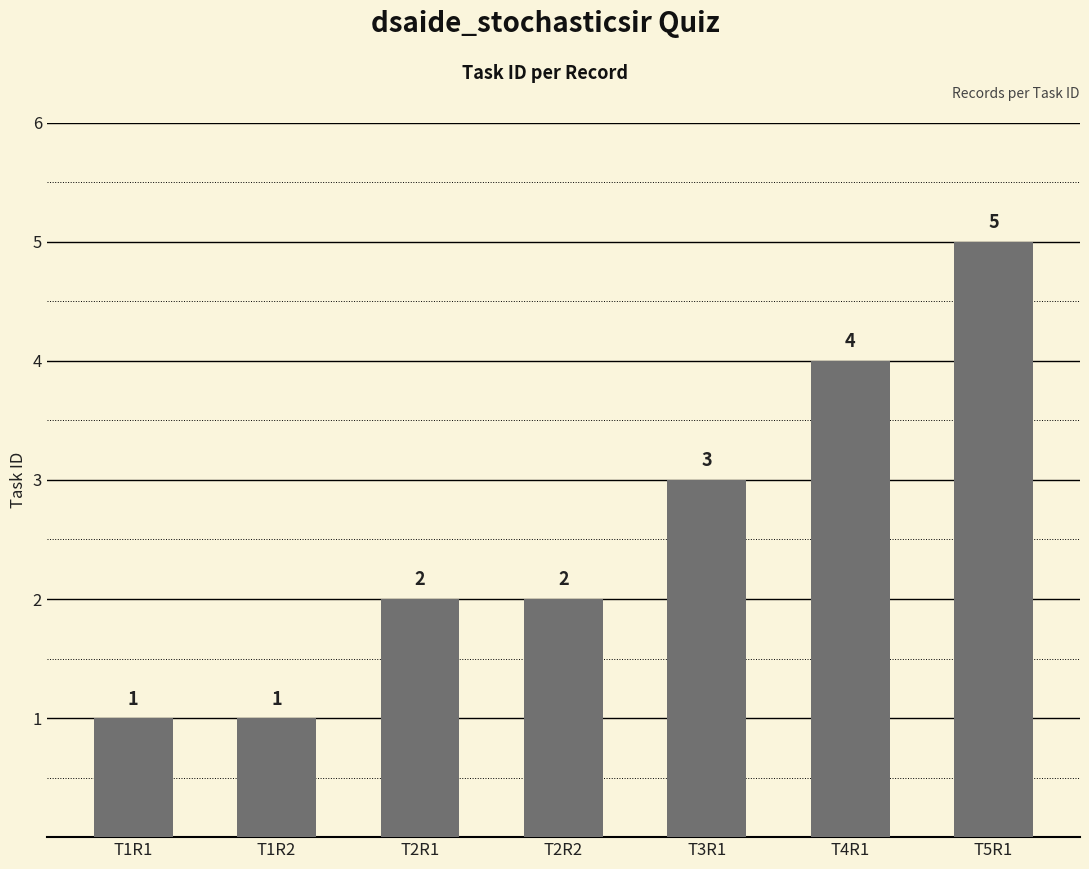

What is the greatest value displayed?

5